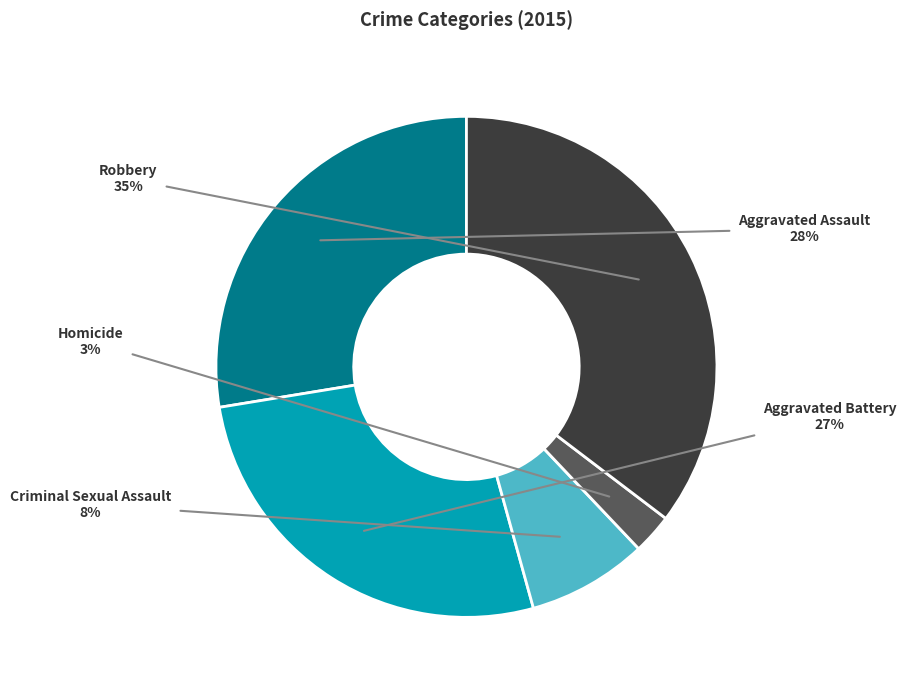

To the nearest percent, what is the combined percentage of Homicide and Robbery?

38%